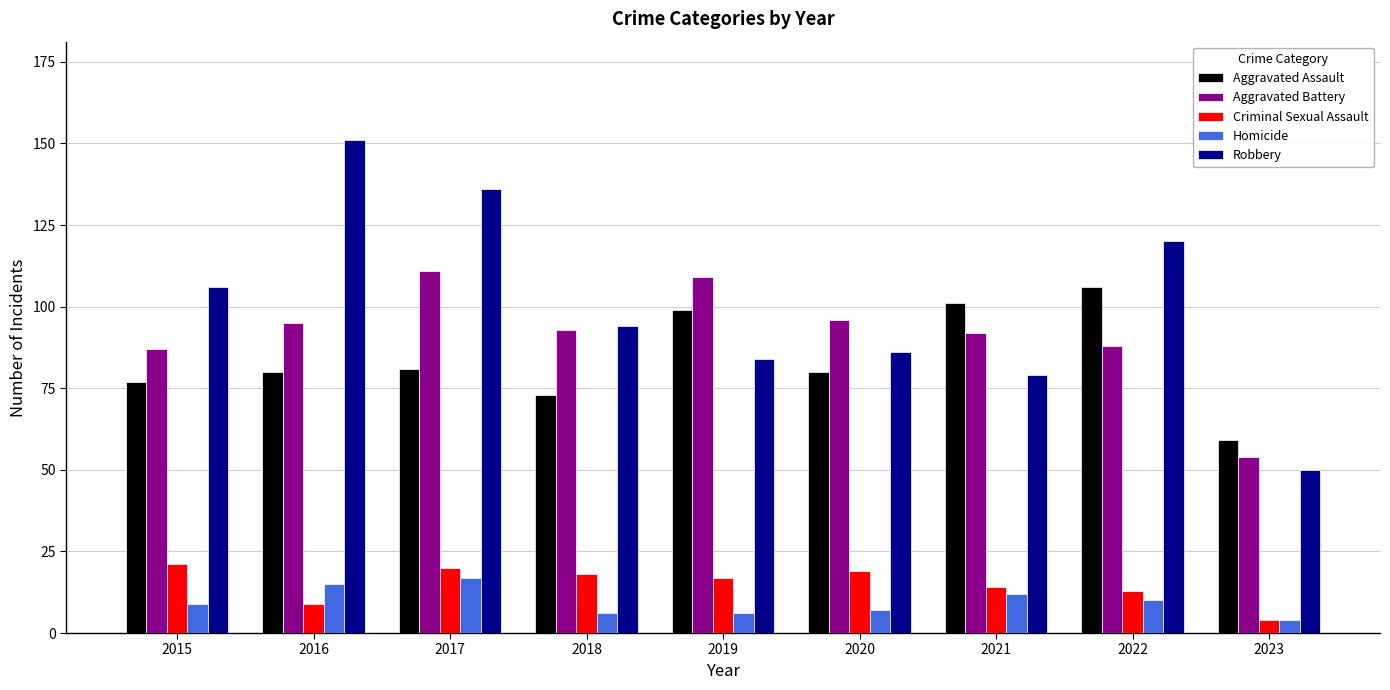

What is the smallest value displayed?

4